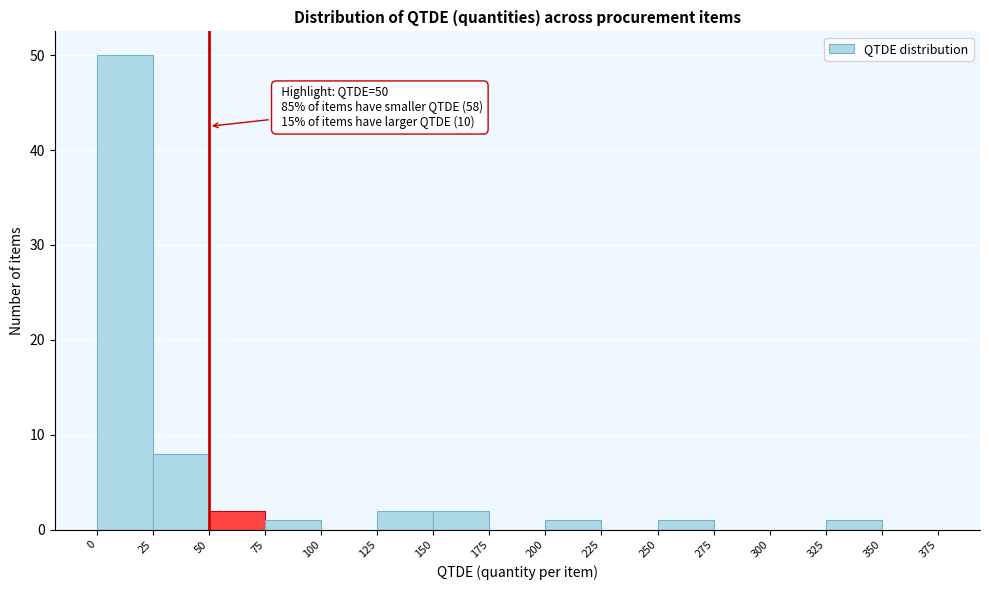

Which range on the x-axis has the tallest bar?

0 to 25